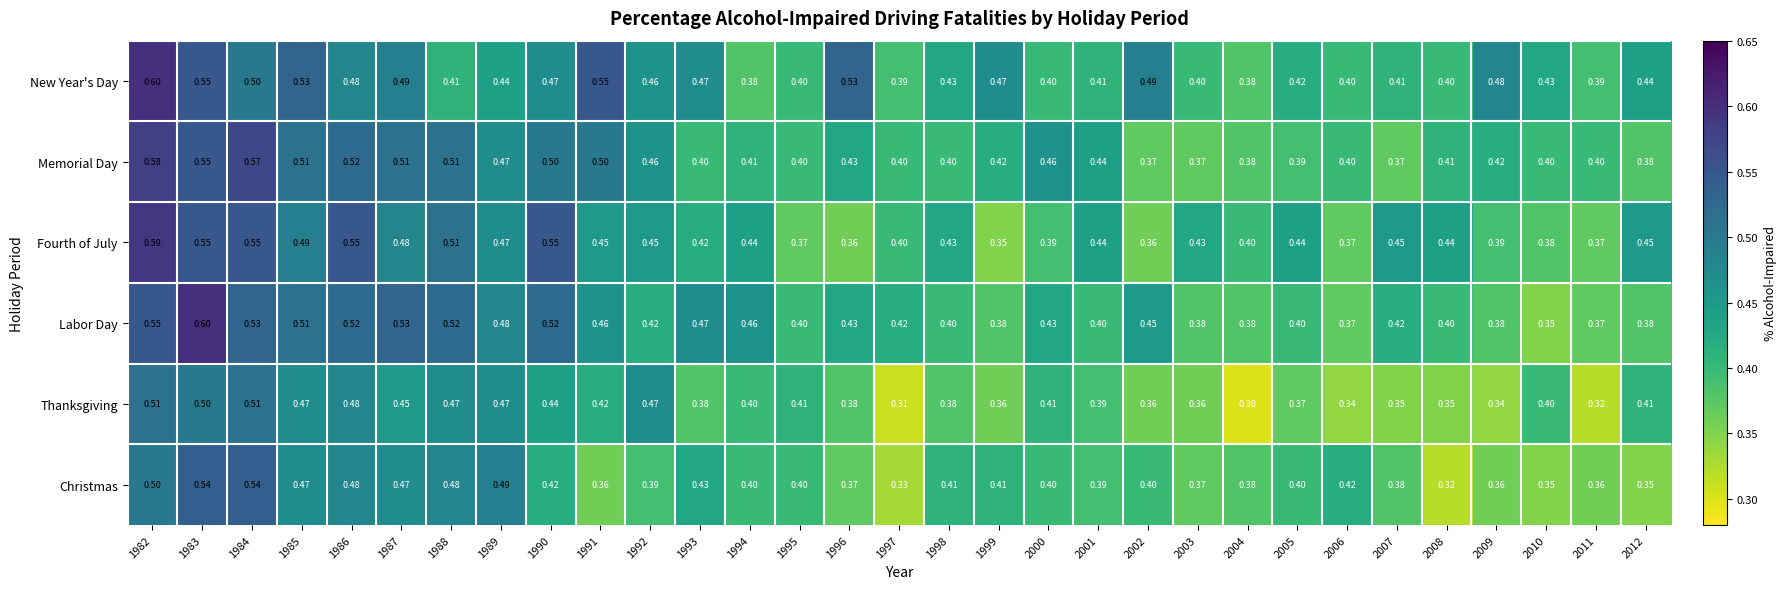

Which series has the largest total across all categories?

New Year's Day